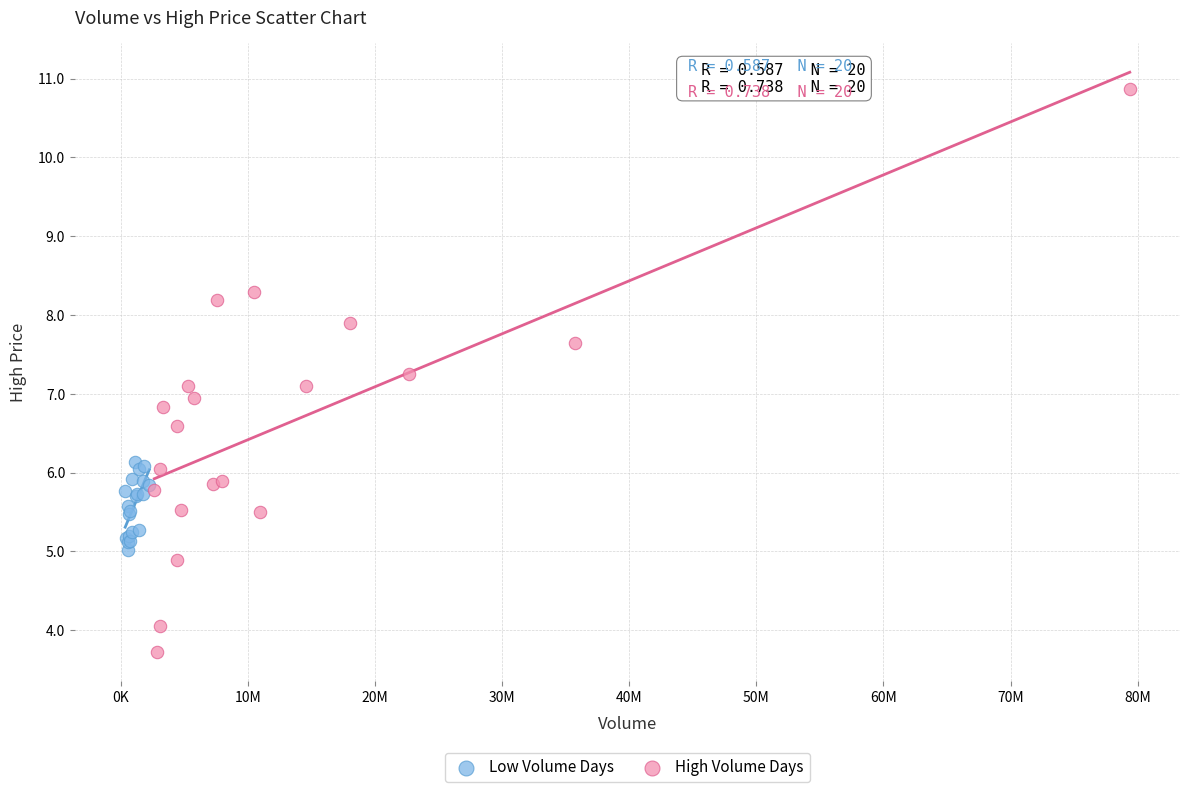

Which series reaches the minimum Y coordinate?

High Volume Days